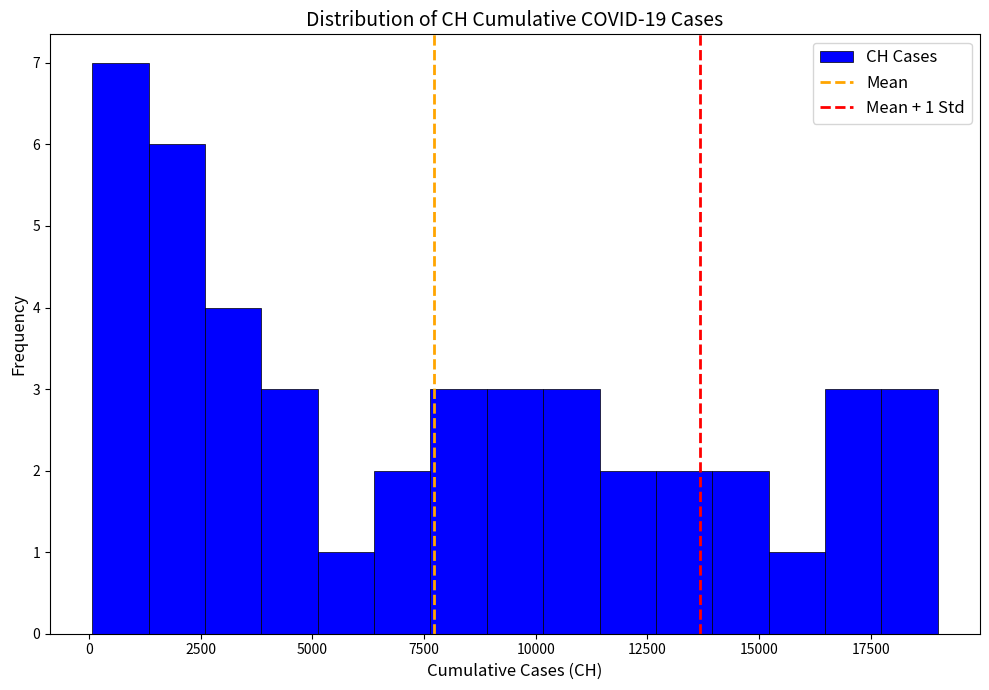

Read against the x-axis, roughly where is the centre of the tallest bar?

500